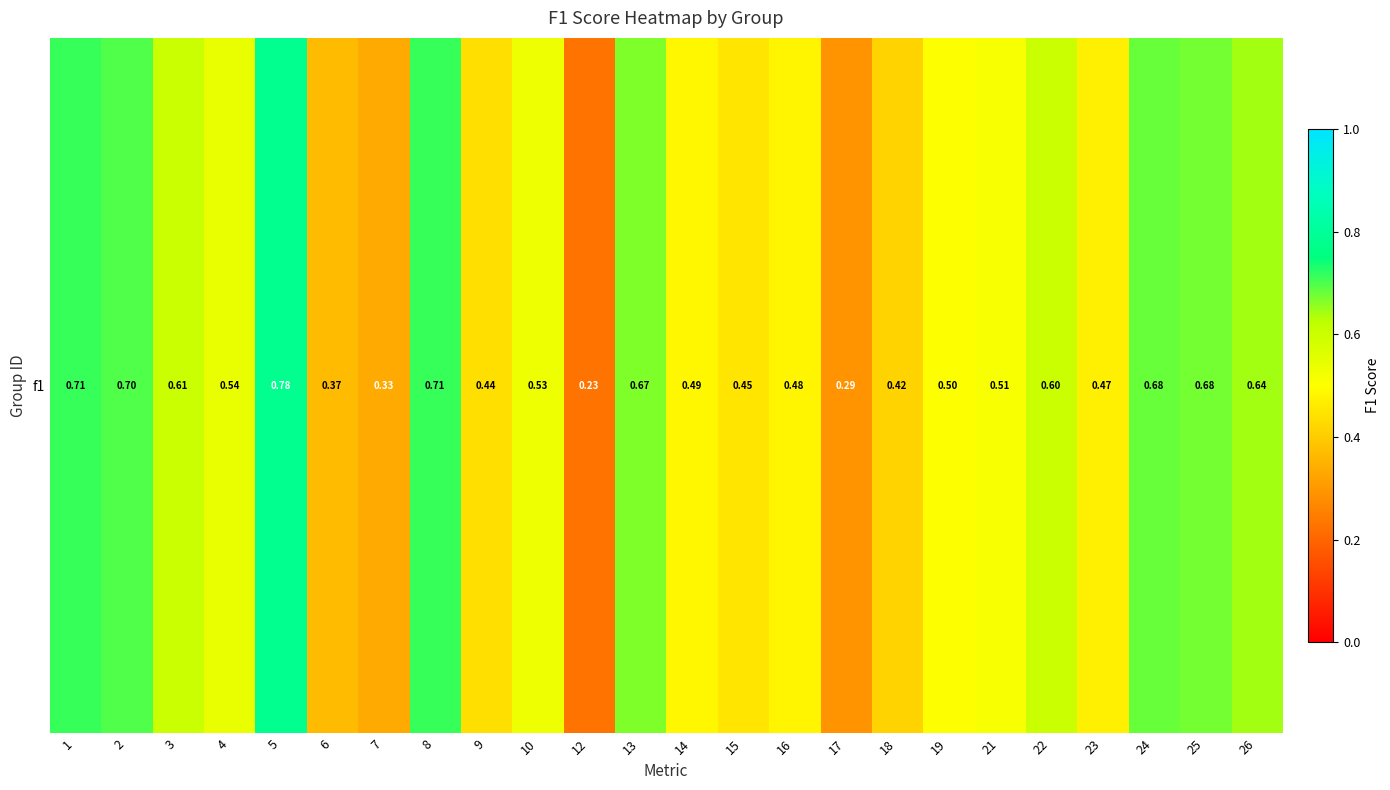

List the labels in order of value, smallest first.

12, 17, 7, 6, 18, 9, 15, 23, 16, 14, 19, 21, 10, 4, 22, 3, 26, 13, 25, 24, 2, 8, 1, 5